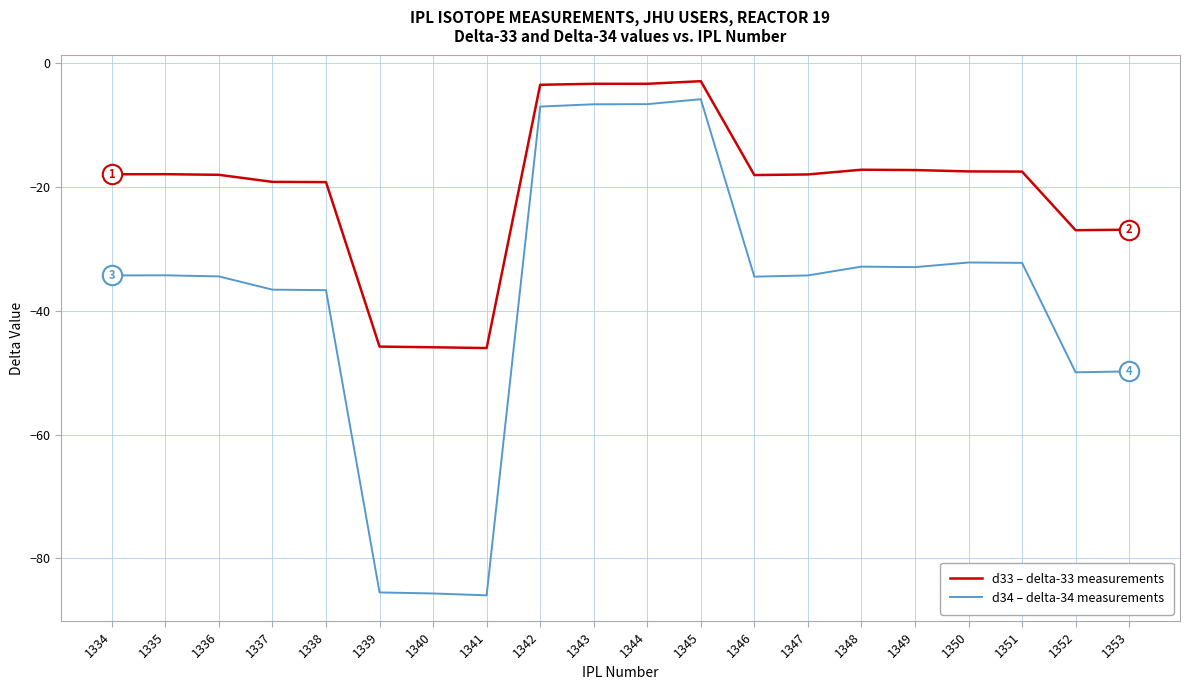

The value of d33 – delta-33 measurements at 1339 is -45.8. True or false?

True